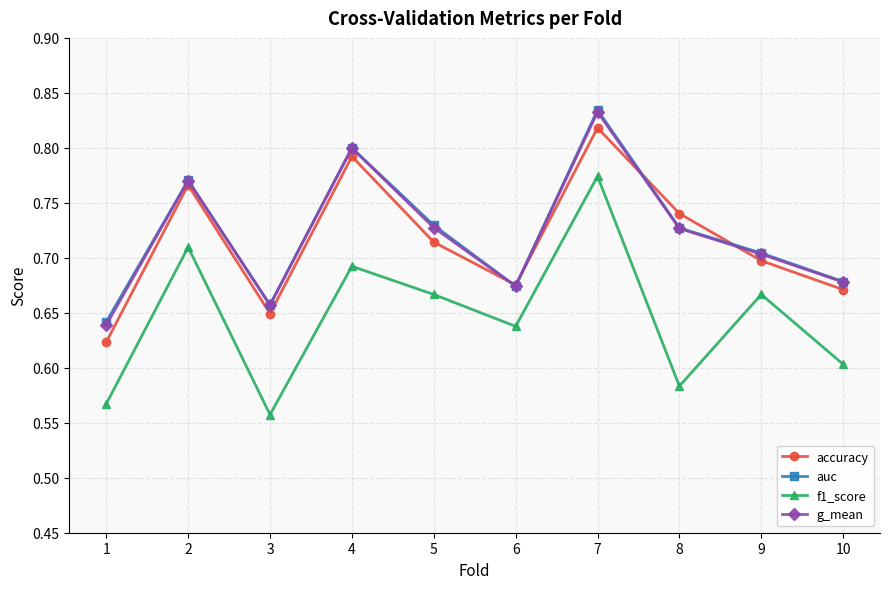

True or false: g_mean has a value of 0.3 at 5.

False